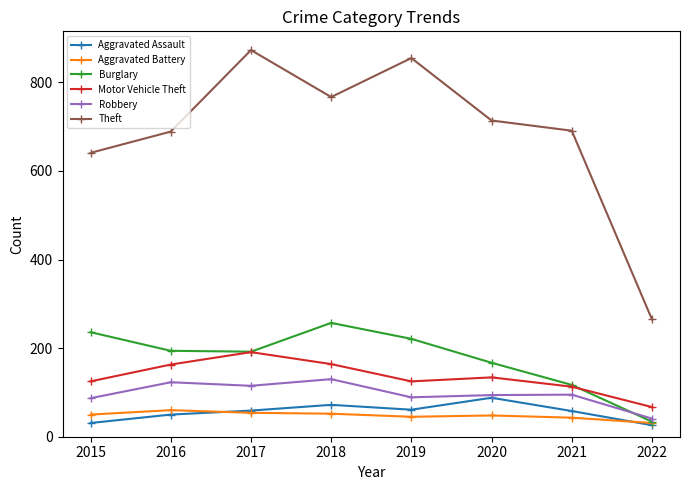

At how many categories does at least one series exceed 344?

7